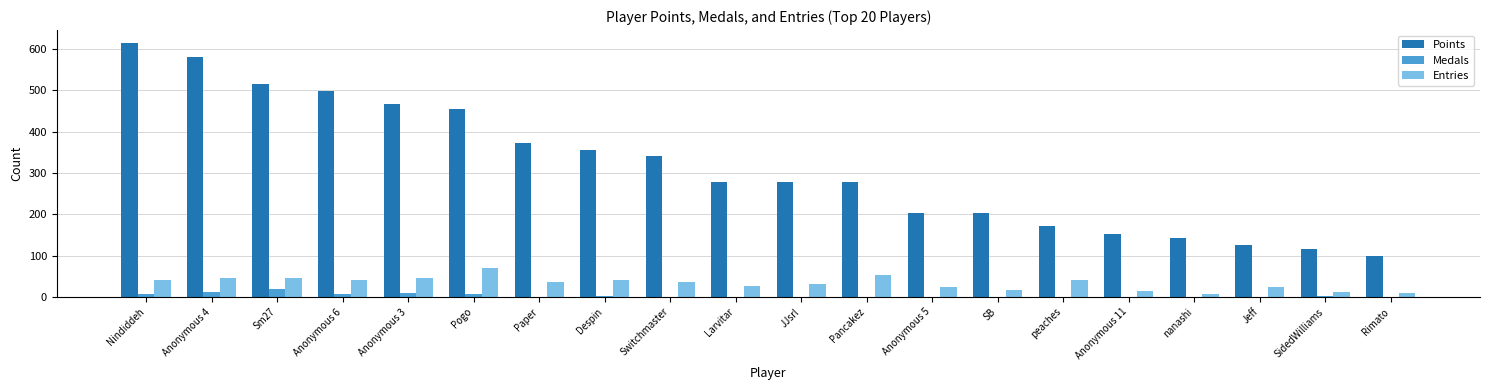

True or false: Points has a value of 191 at Jeff.

False